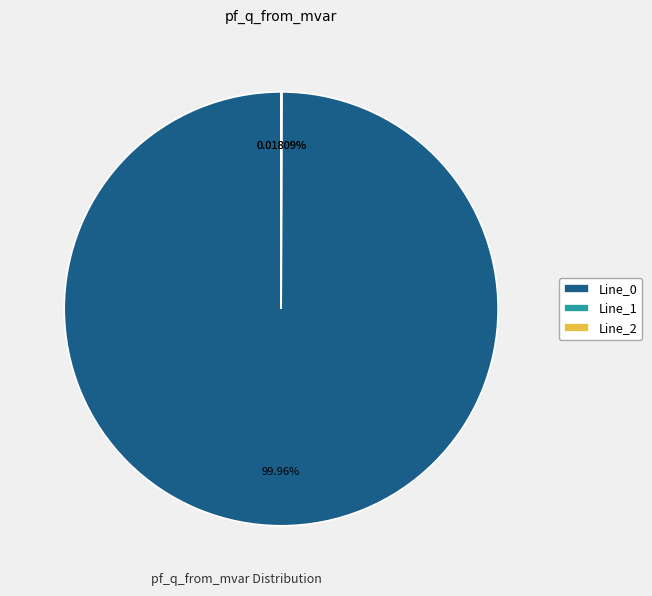

Does Line_0 account for over 50% of the chart?

Yes